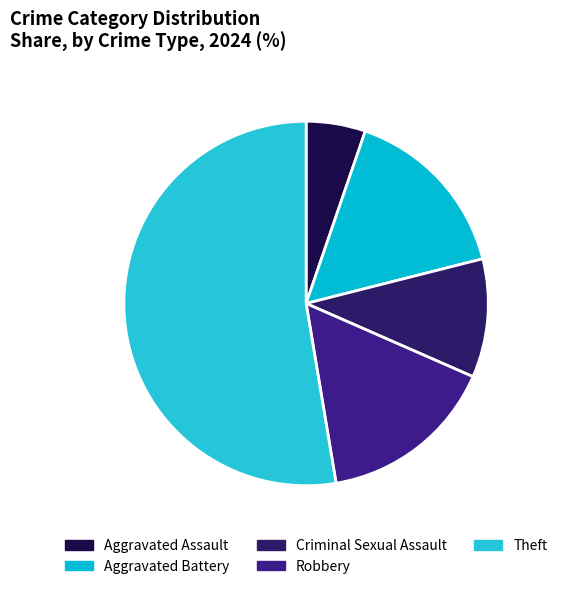

Is there a majority slice in this chart?

Yes